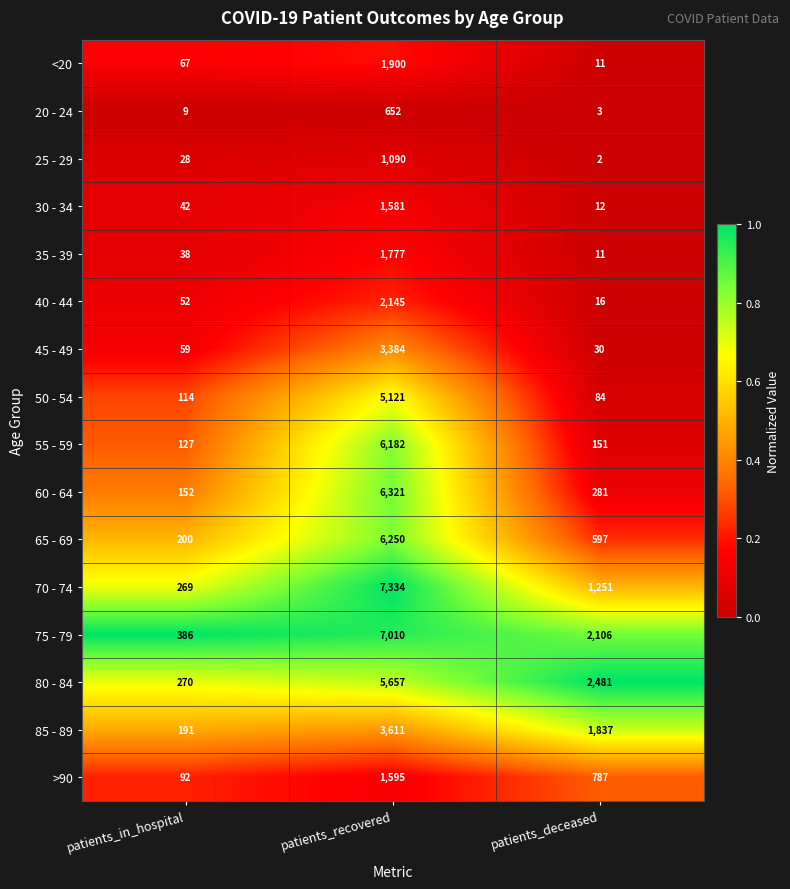

What is the sum of the 60 - 64 values at patients_recovered and patients_in_hospital?

6473